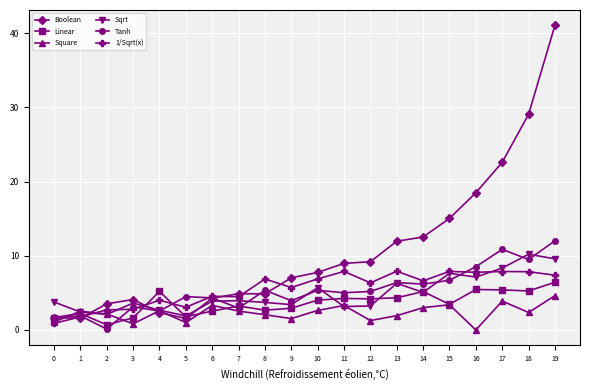

True or false: Linear and Sqrt intersect in this chart.

True